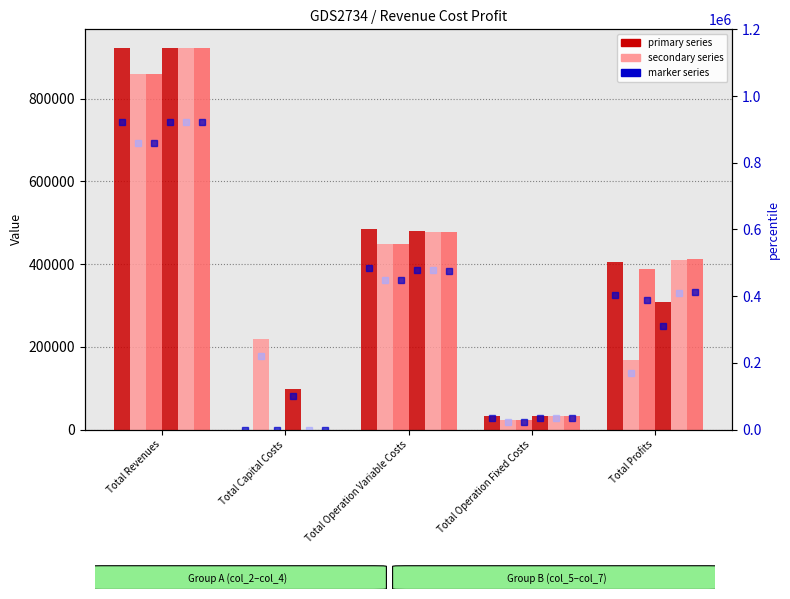

Where does the col_5 series first go above 309183?

Total Revenues